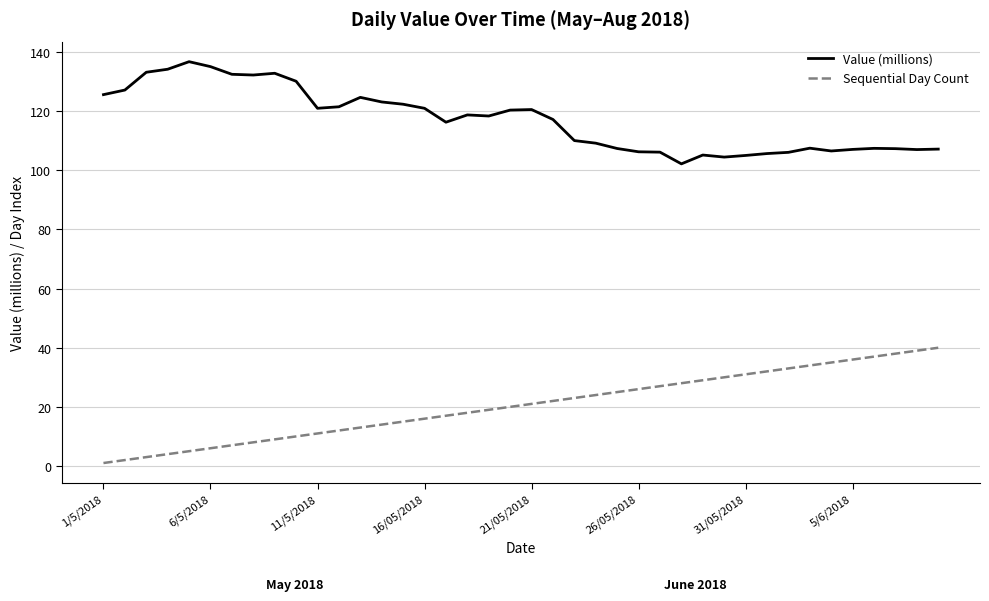

Does the chart display data point markers on the line(s)?

No